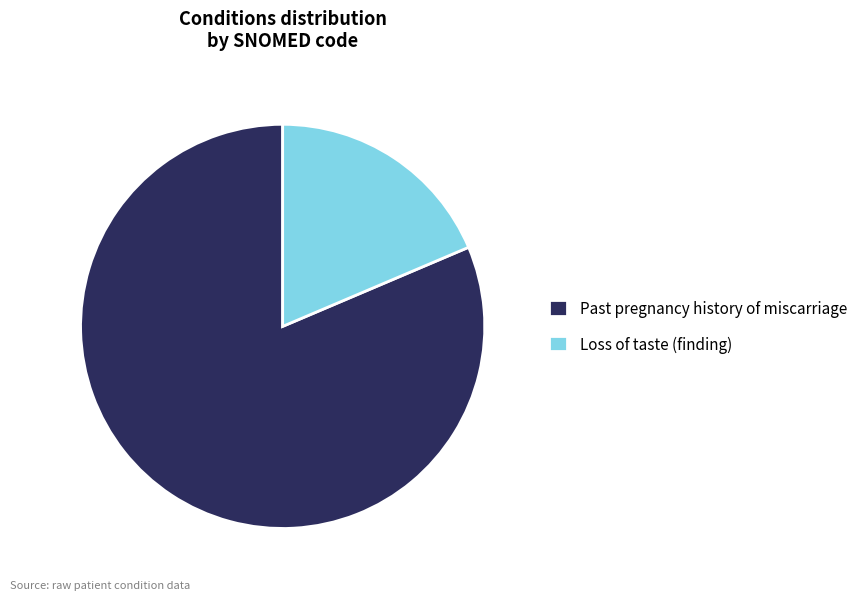

Combined, do Loss of taste (finding) and Past pregnancy history of miscarriage account for over 50%?

Yes